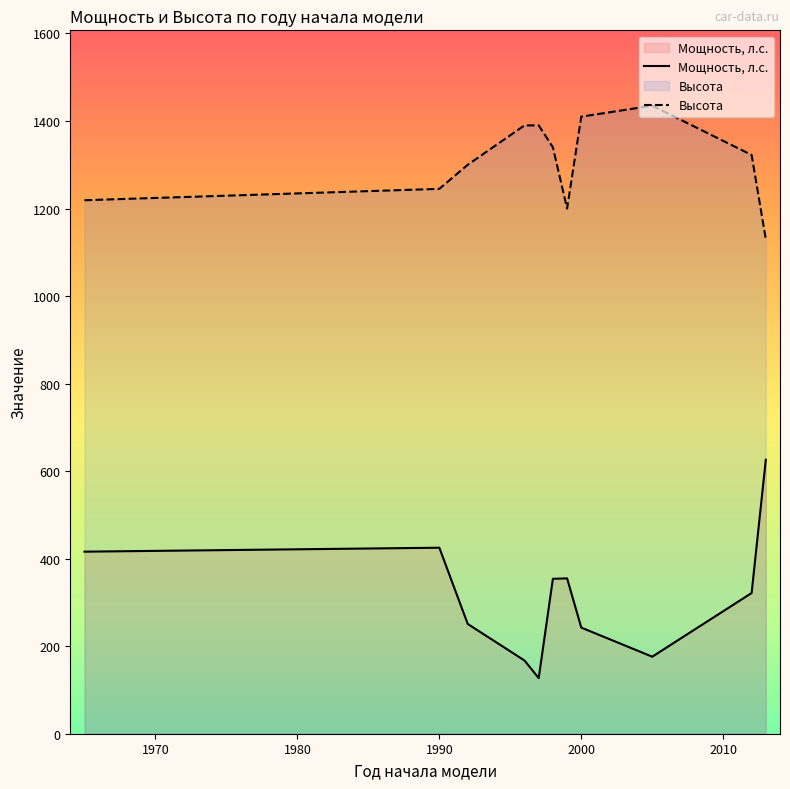

Which series has the largest total across all categories?

Высота